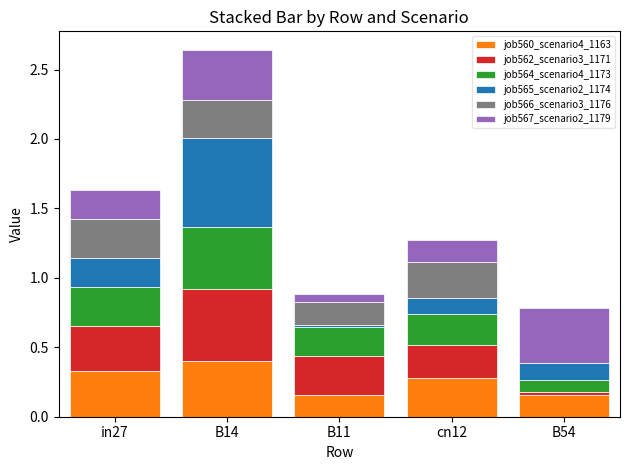

What is the total value across all series at in27?

1.6